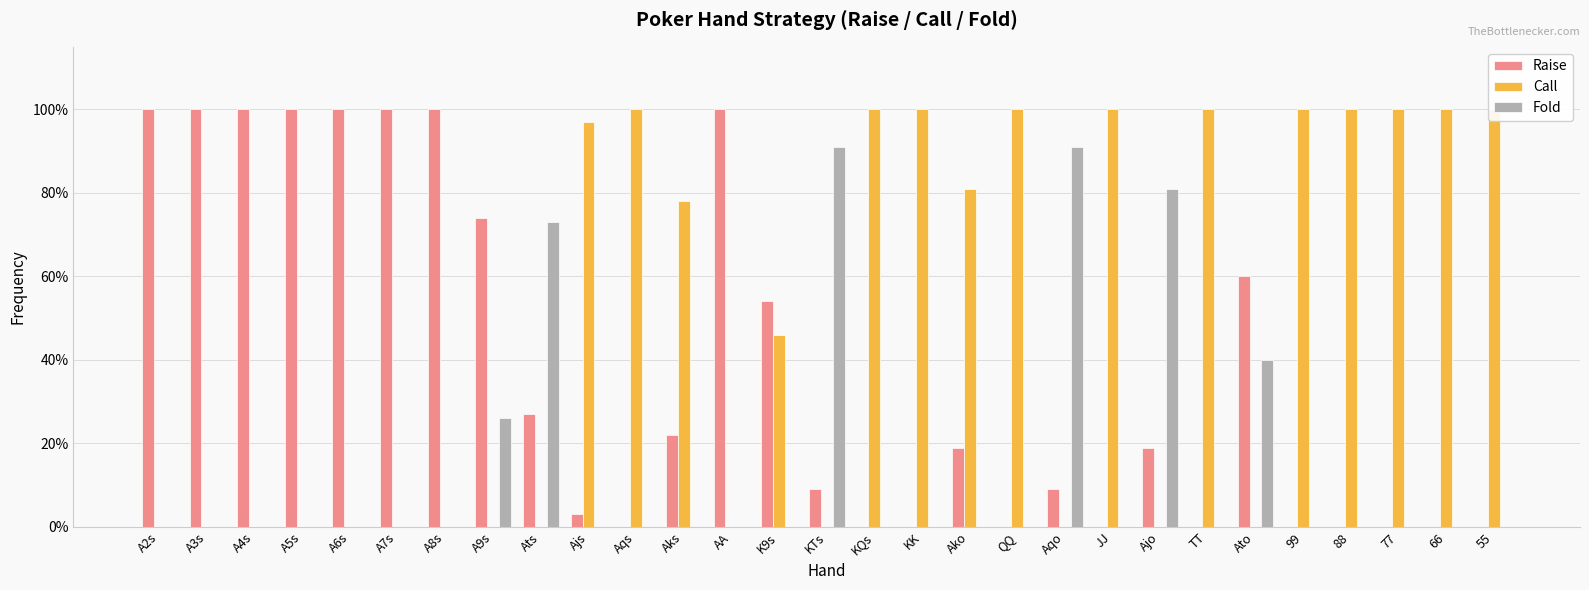

Are the bars grouped side by side (vs. stacked)?

Yes